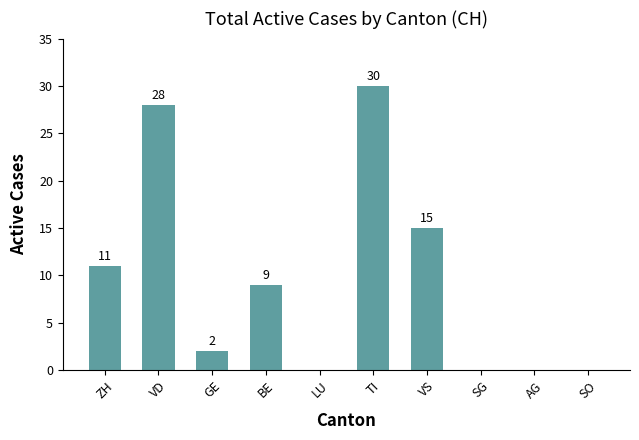

What is the sum of all values?

95